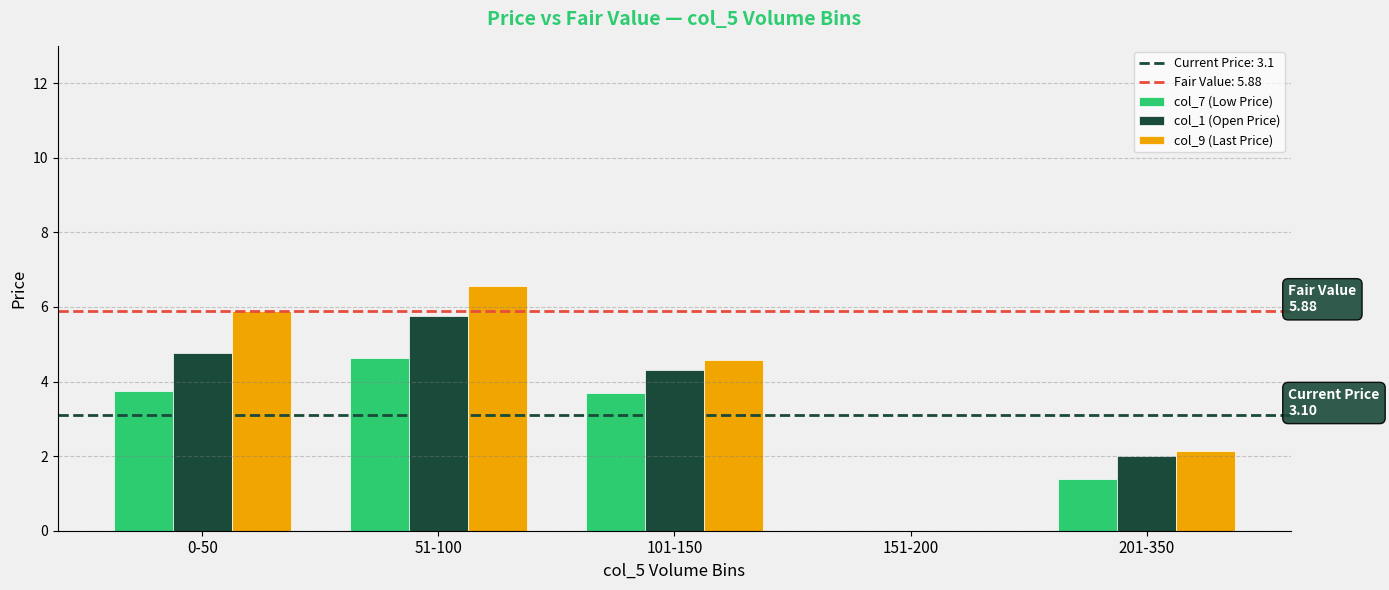

Which series has the largest range (max minus min)?

col_9 (Last Price)